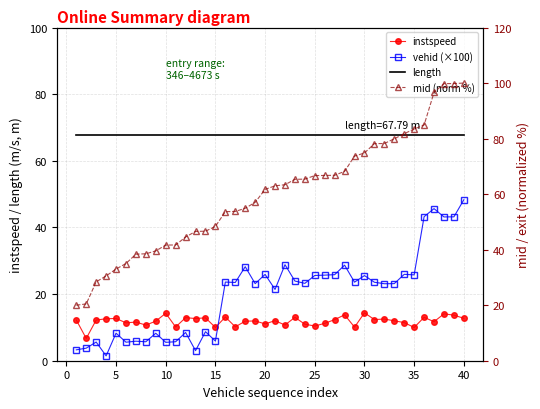

In vehid (×100), how many points are lower than both neighbors (excluding endpoints)?

14